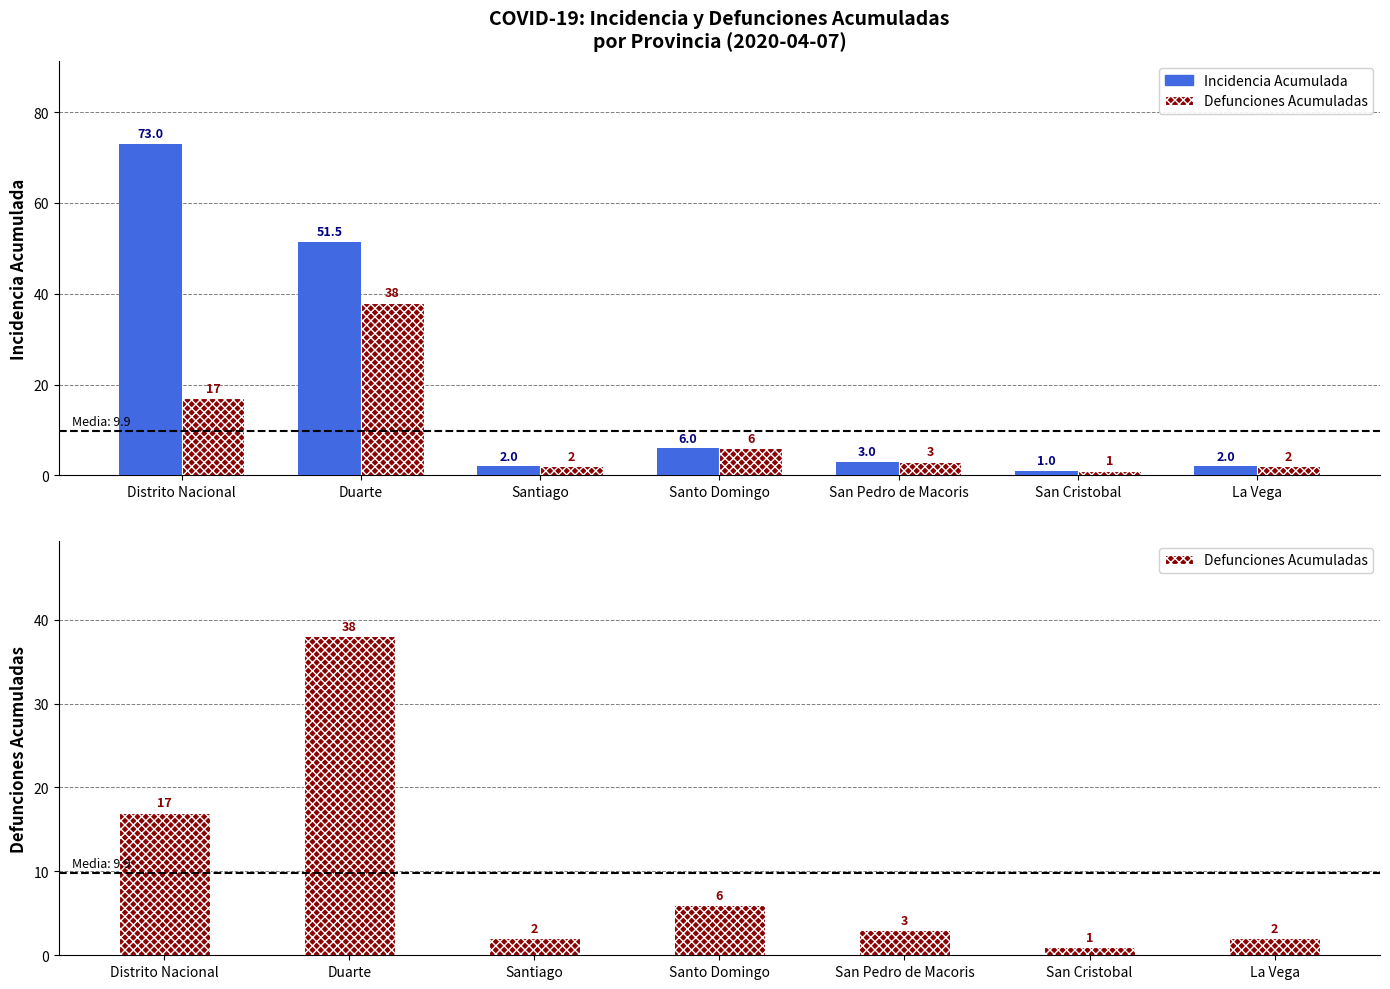

Reading left to right, list all the values displayed in this chart.

Incidencia Acumulada: 73.0	51.5	2.0	6.0	3.0	1.0	2.0
Defunciones Acumuladas: 17.0	38.0	2.0	6.0	3.0	1.0	2.0